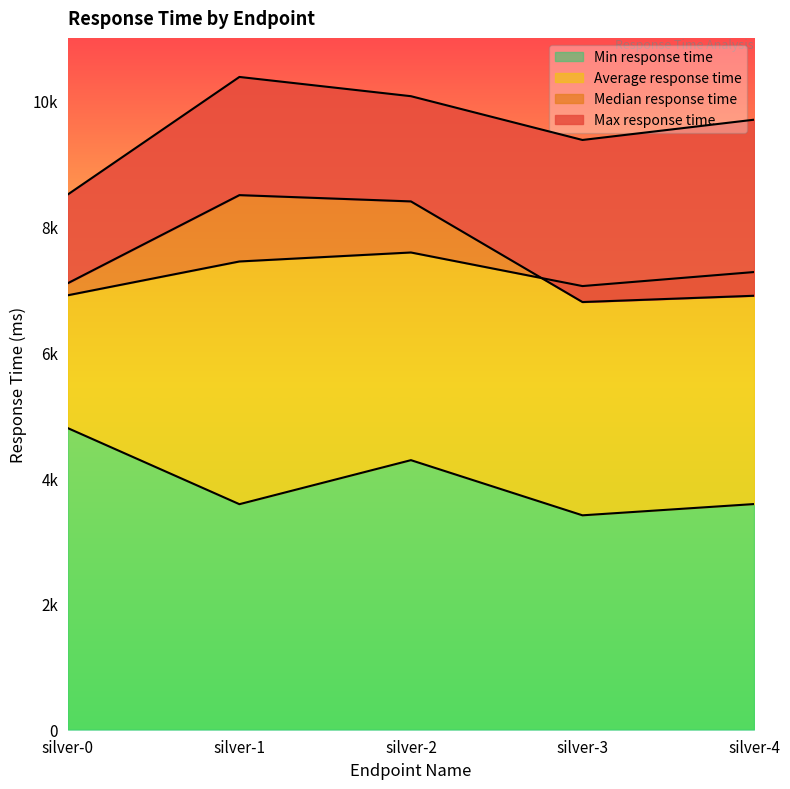

Count the number of categories in the chart.

5